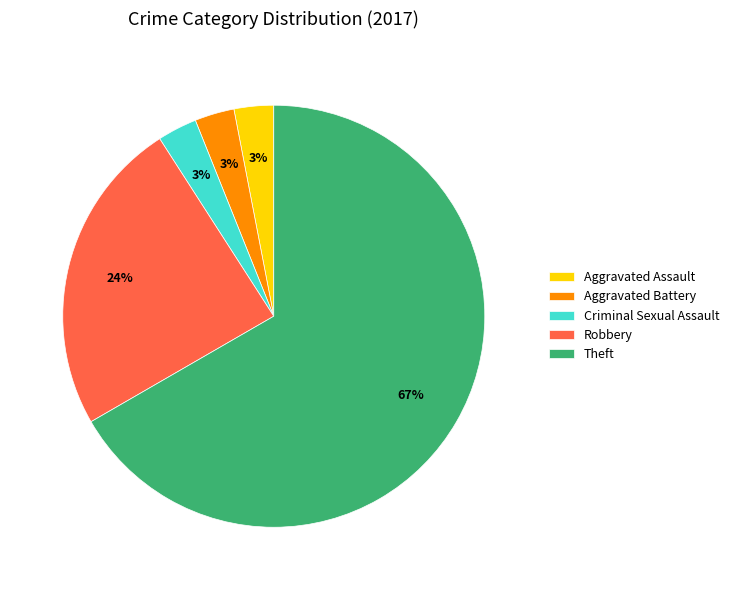

Which slice is the largest?

Theft